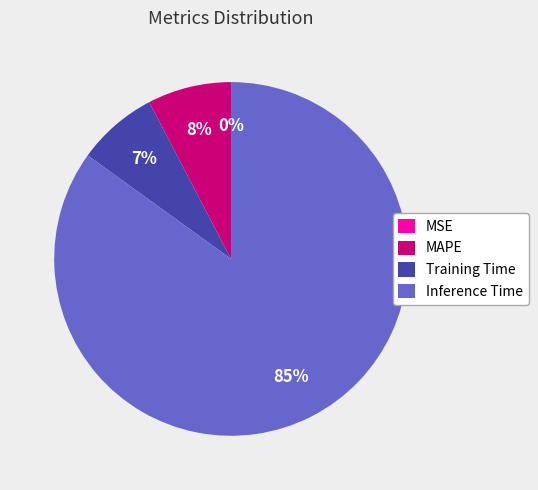

To the nearest percent, what percentage of the pie is Training Time?

7%